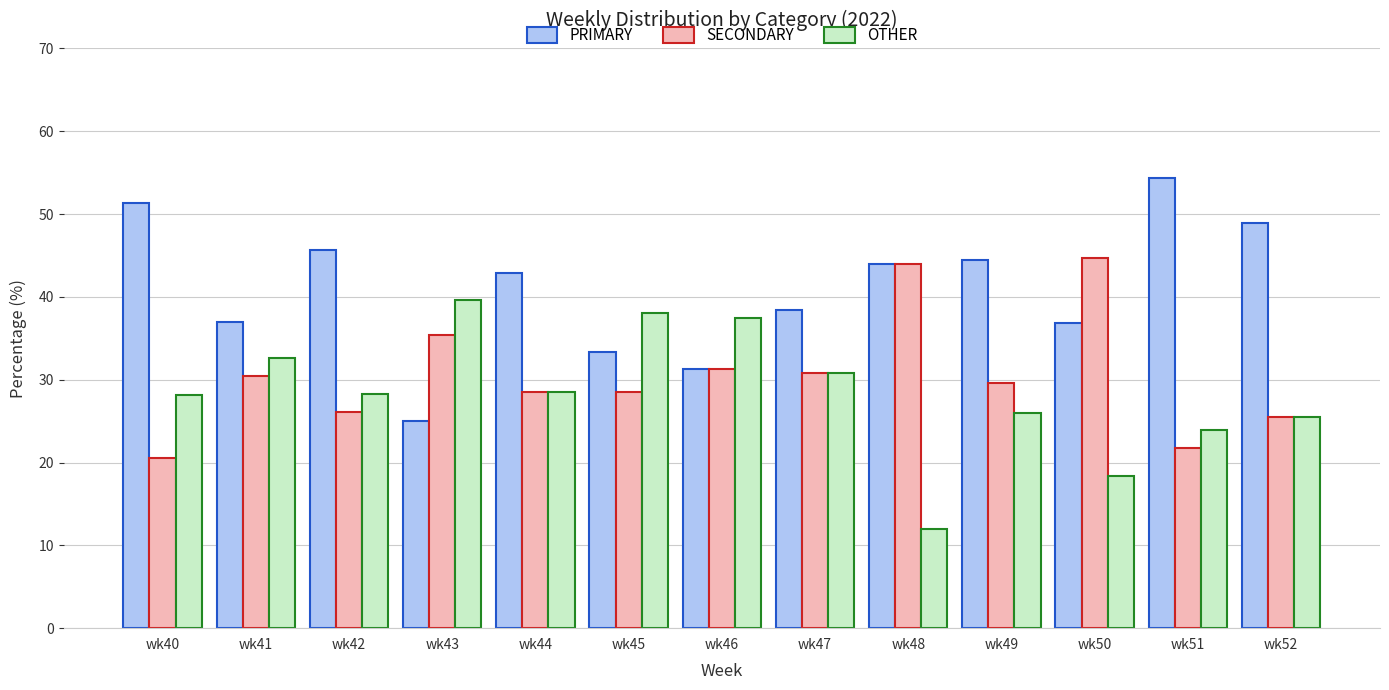

List the series in order of their overall mean, lowest first.

OTHER, SECONDARY, PRIMARY